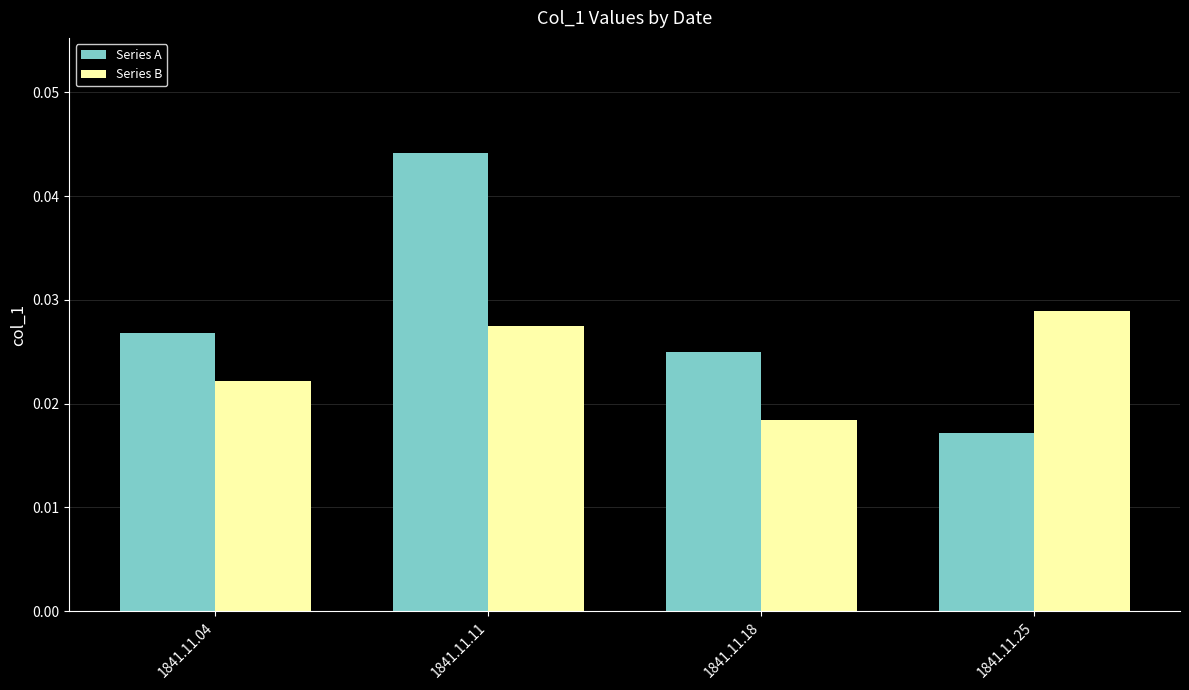

What is the sum of all Series B values?

0.1